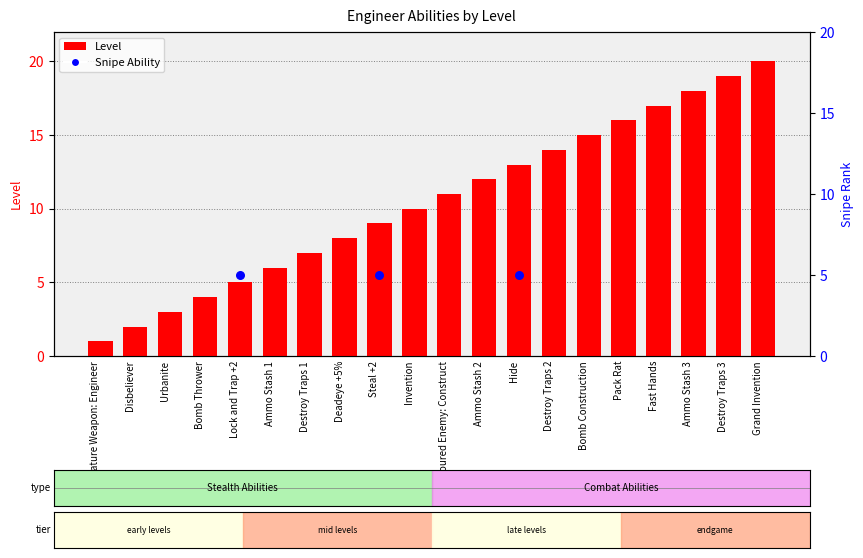

Which series has the largest total across all categories?

Level